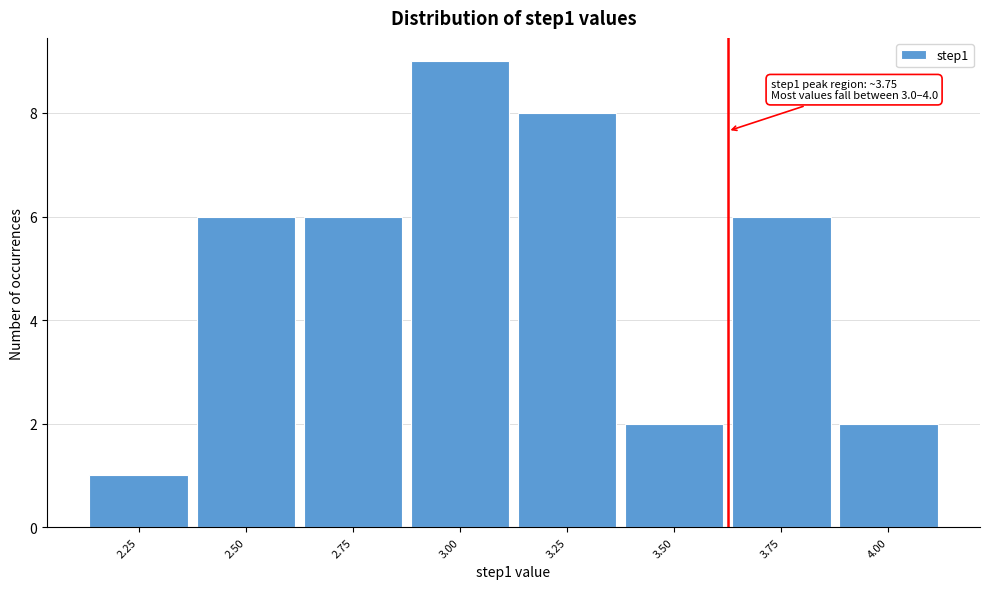

Reading left to right, transcribe all the data shown in this chart.

2.25=1	2.50=6	2.75=6	3.00=9	3.25=8	3.50=2	3.75=6	4.00=2